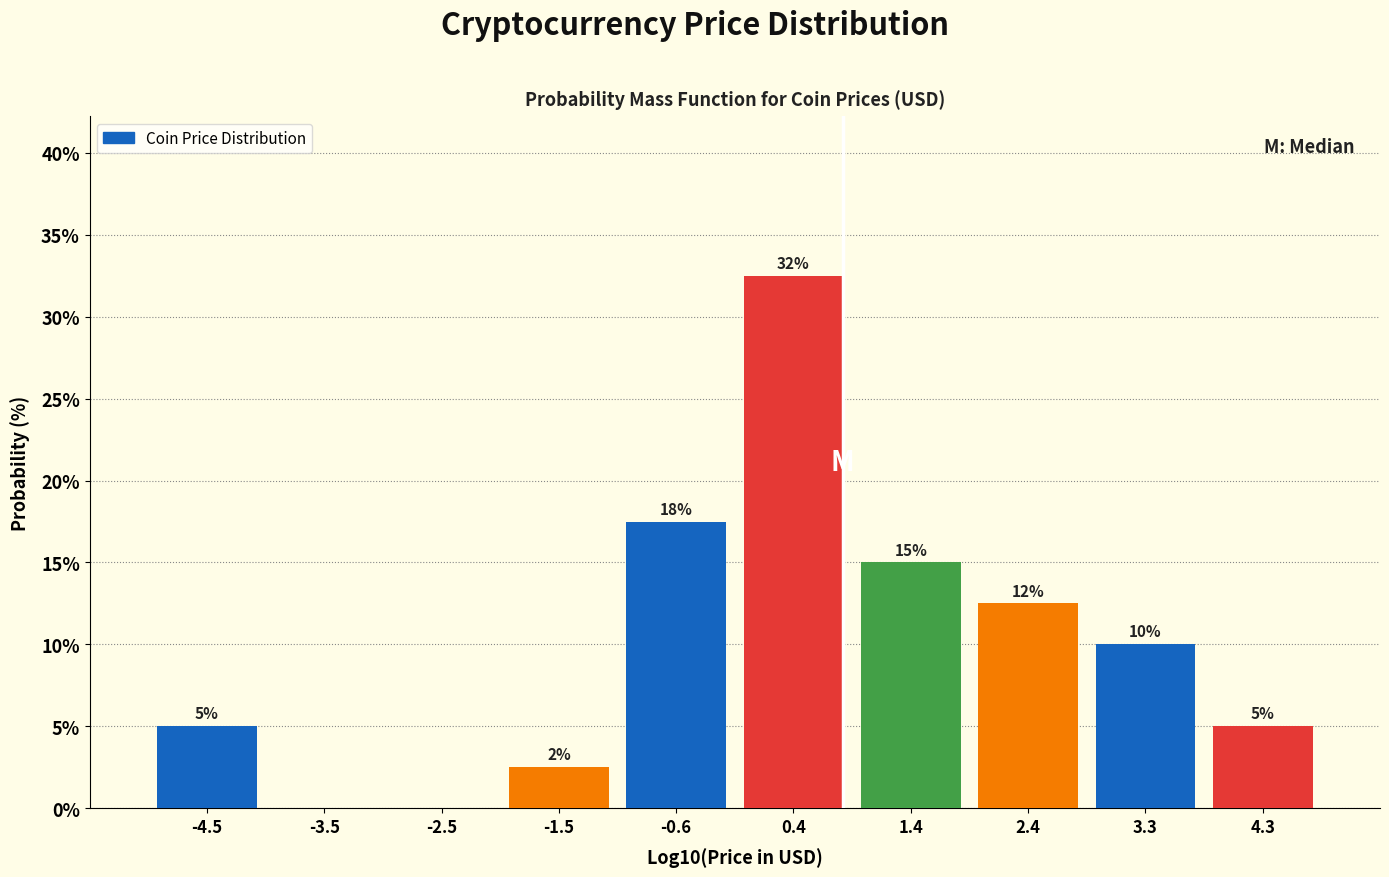

Which range on the x-axis has the tallest bar?

-0.1 to 0.9